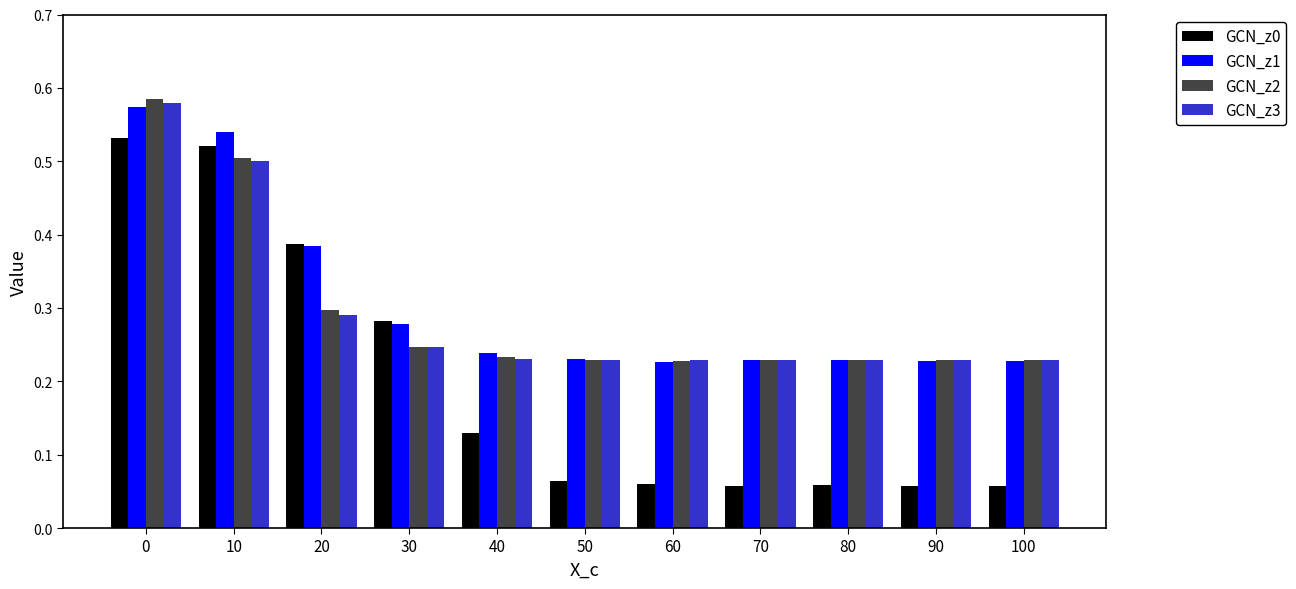

What is the sum of all GCN_z1 values?

3.4